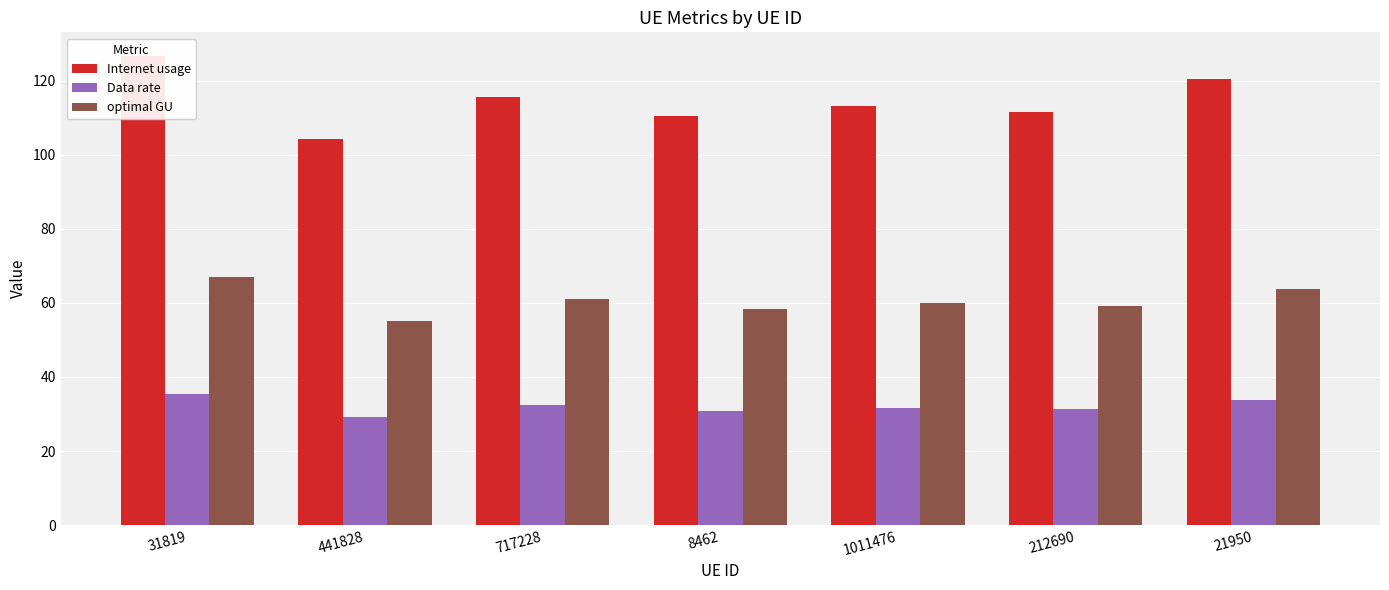

What is the difference between the maximum and second lowest values in the optimal GU series?

8.6